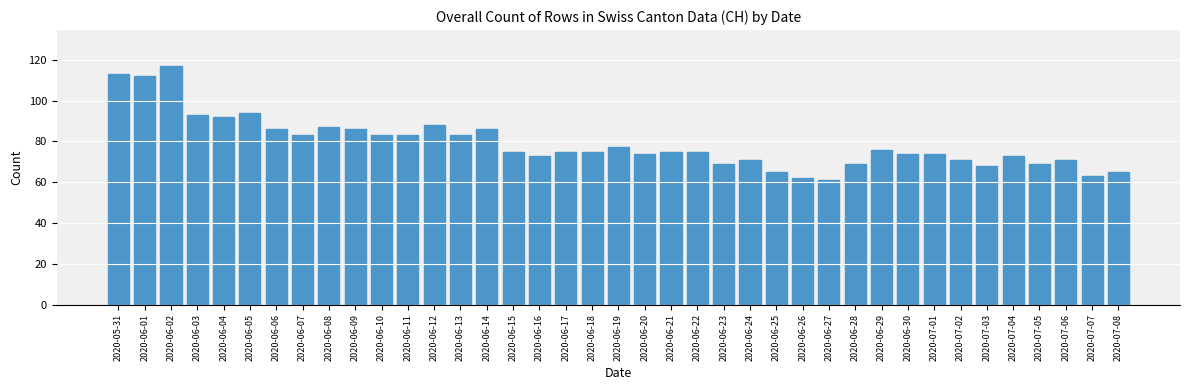

Are the bars horizontal?

No